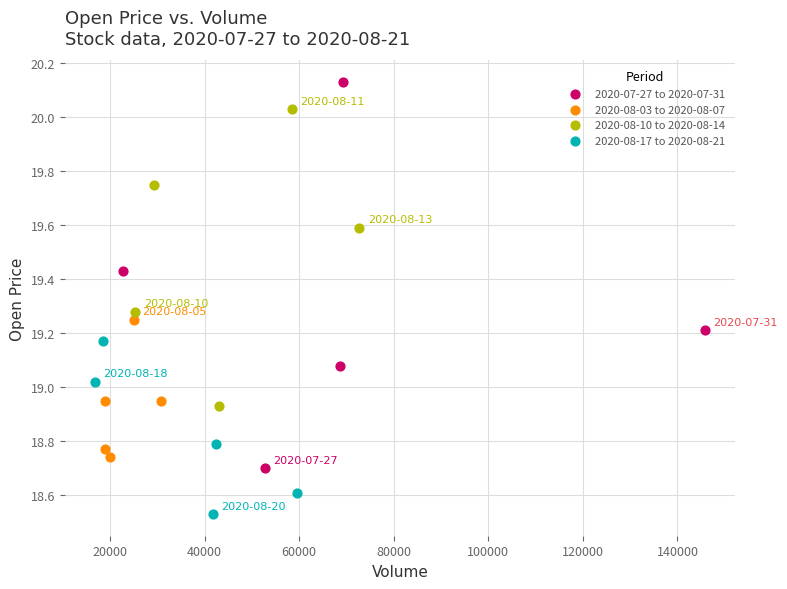

Which series reaches the maximum Y coordinate?

2020-07-27 to 2020-07-31